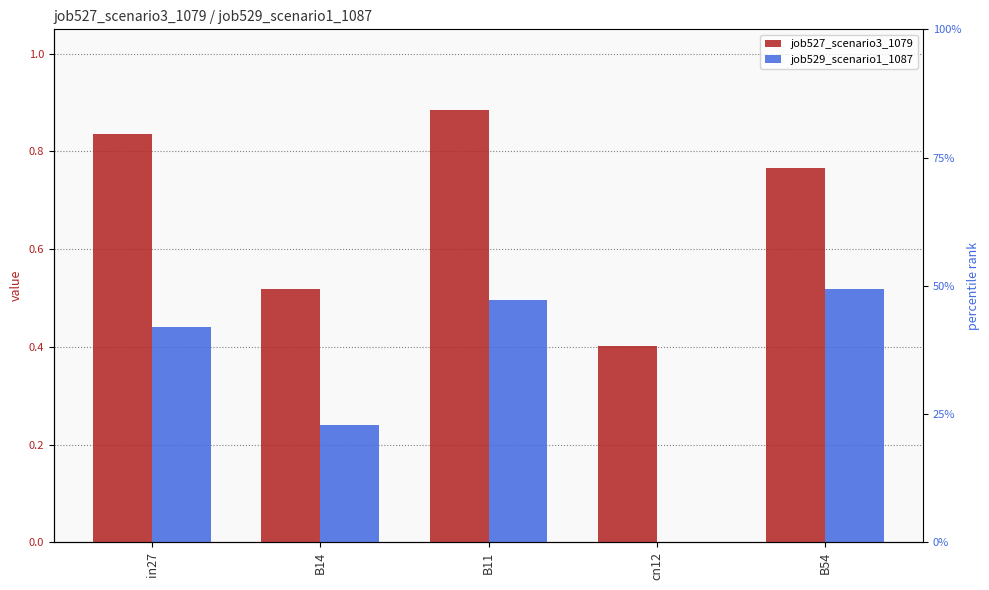

Which series has the widest spread of values?

job529_scenario1_1087